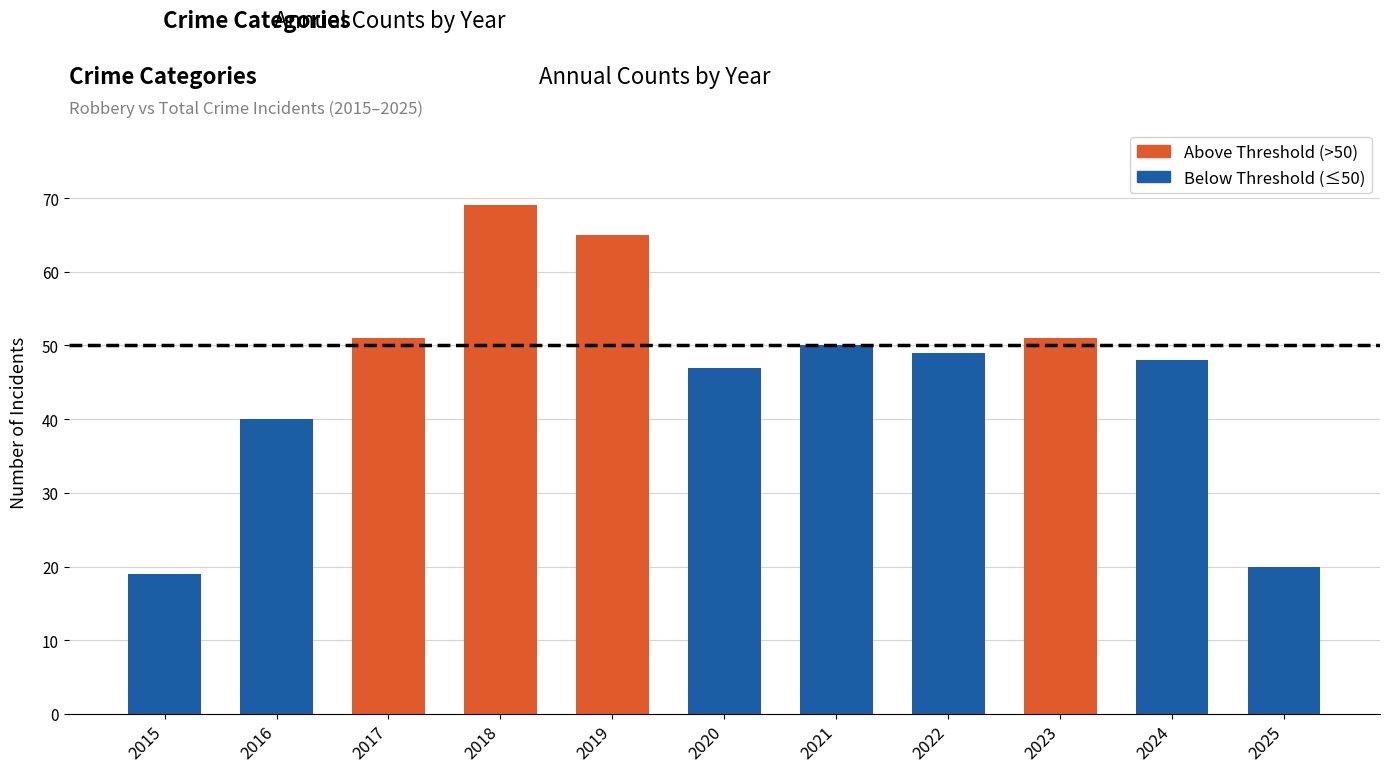

Which label corresponds to the largest value in the chart?

2018